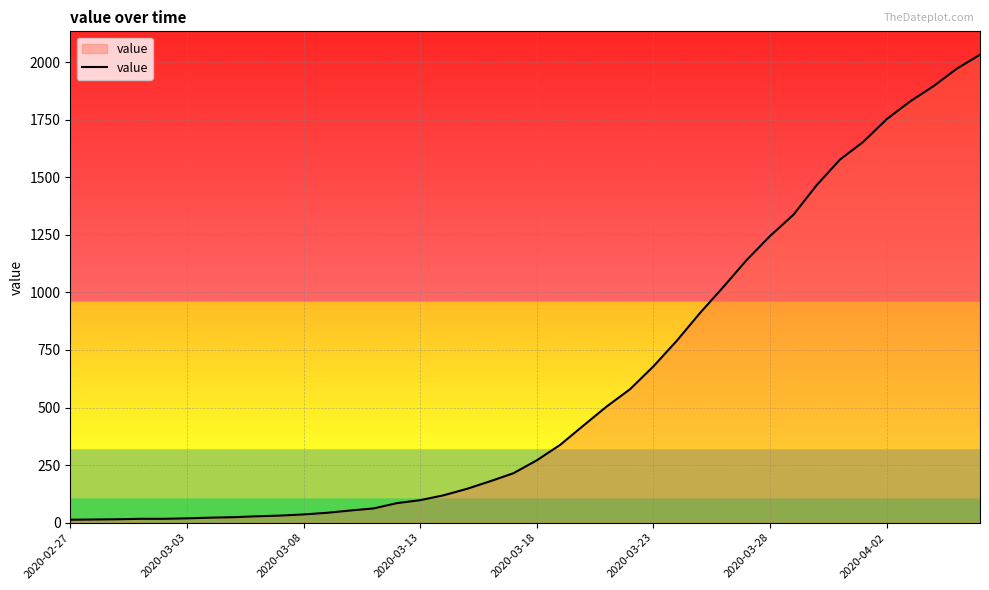

What is the minimum value shown in the chart?

13